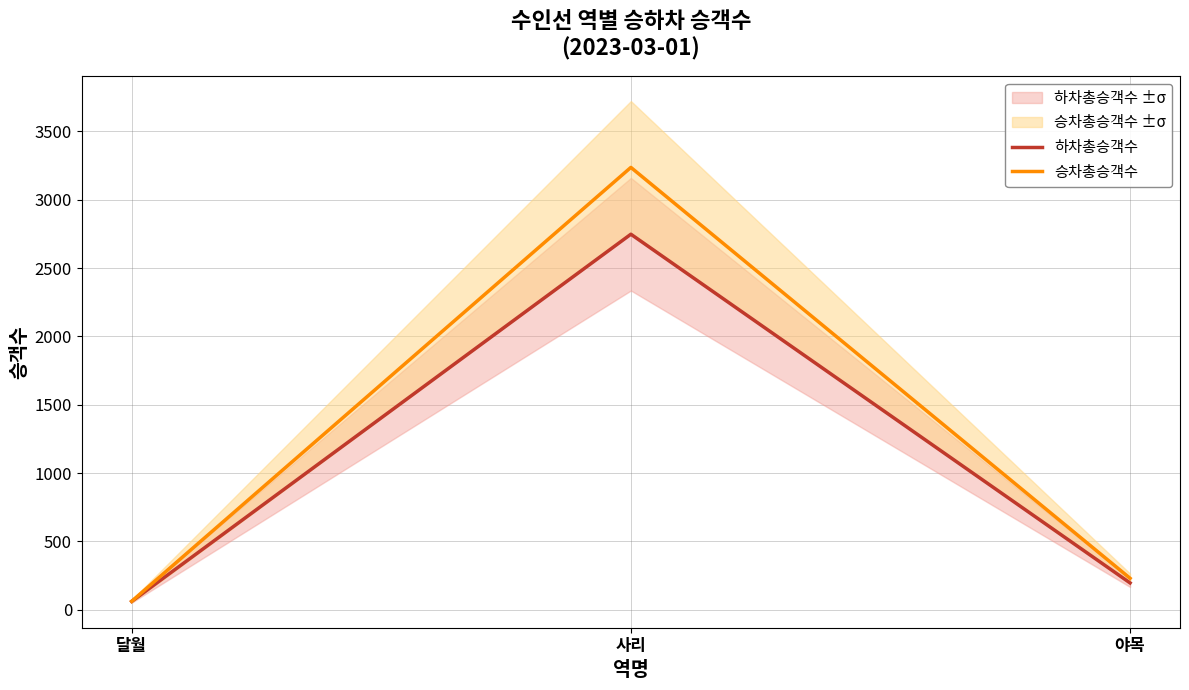

Which series changed the most between 달월 and 야목?

승차총승객수